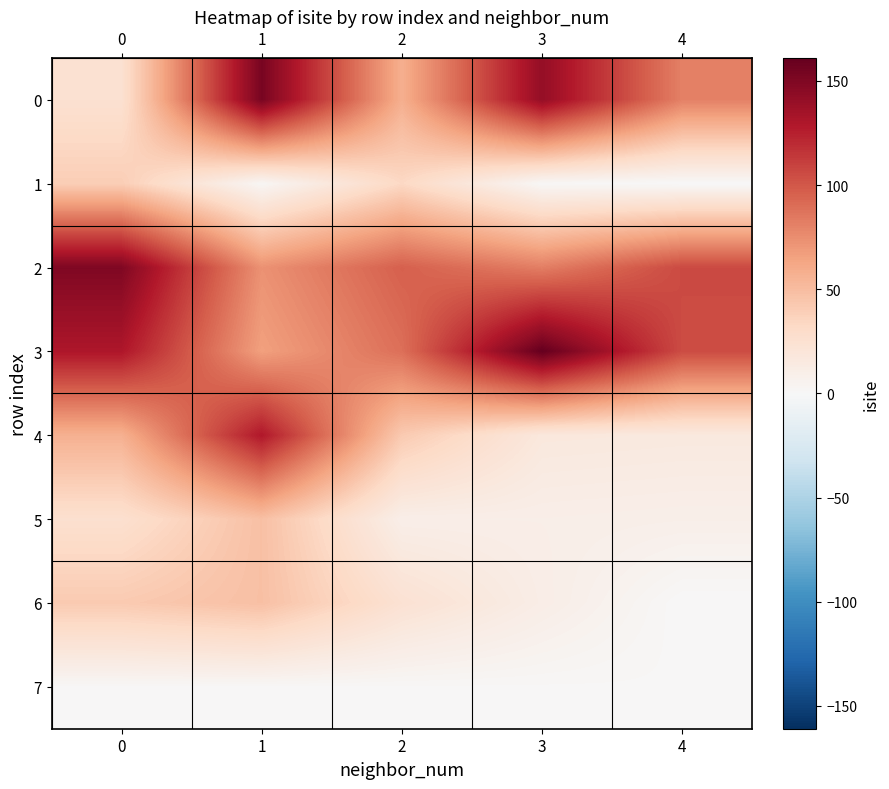

How many categories are shown in the chart?

5